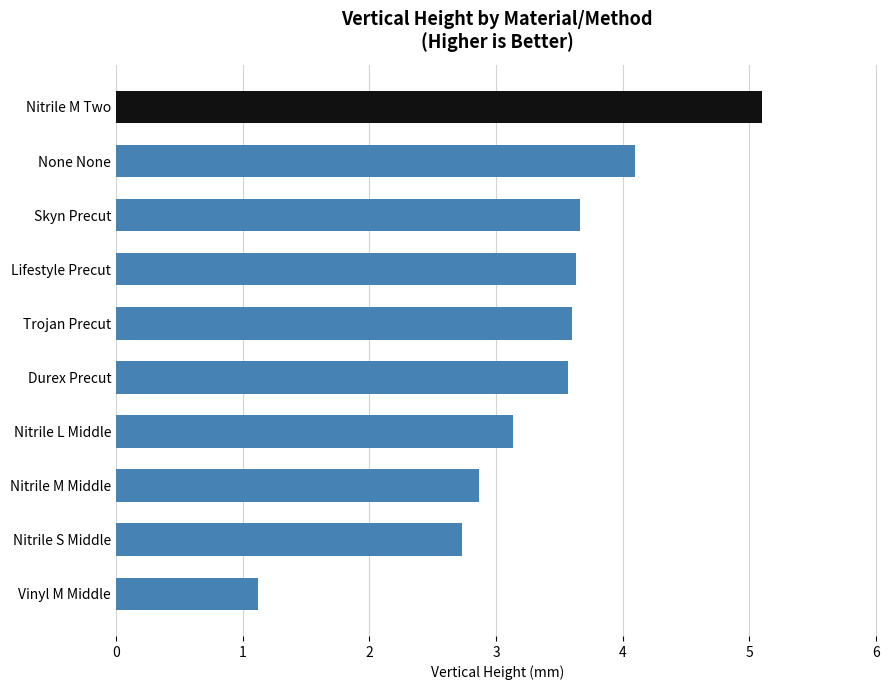

Approximately how many times larger is the value at Nitrile M Two compared to Vinyl M Middle?

4.6